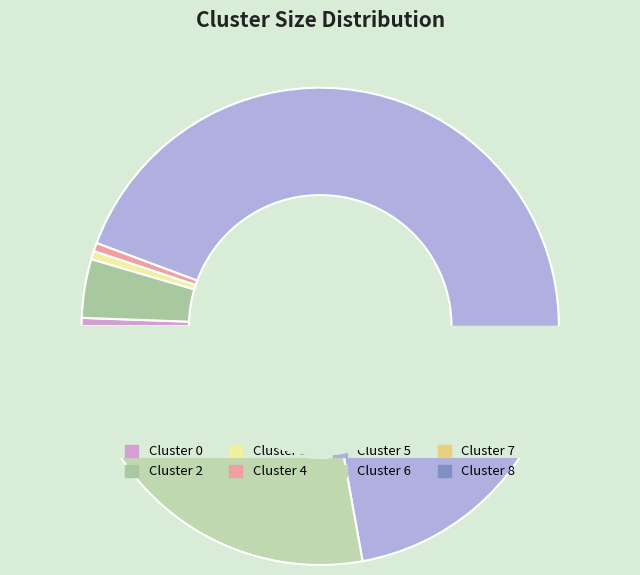

Is there any slice that represents more than half of the pie?

Yes